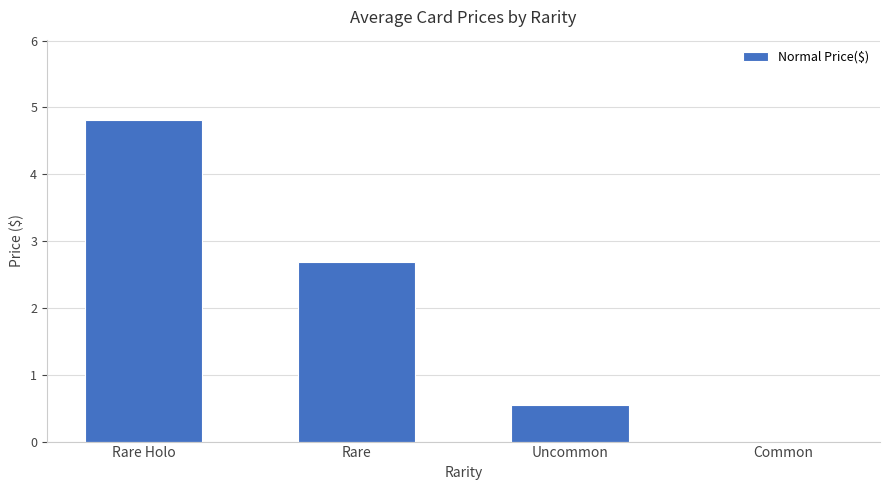

Reading right to left, extract all data points from this chart.

Common=0.0	Uncommon=0.5	Rare=2.7	Rare Holo=4.8